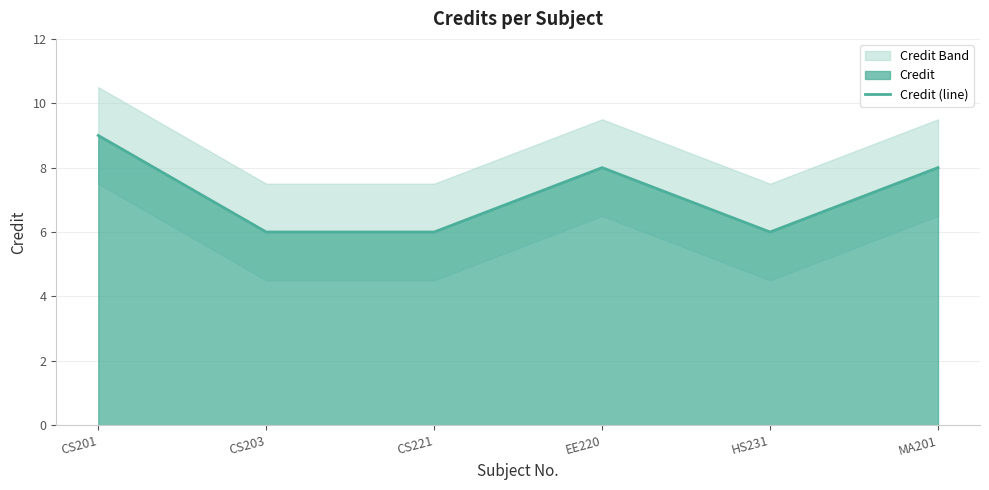

What is the difference between the second highest and second lowest values?

2